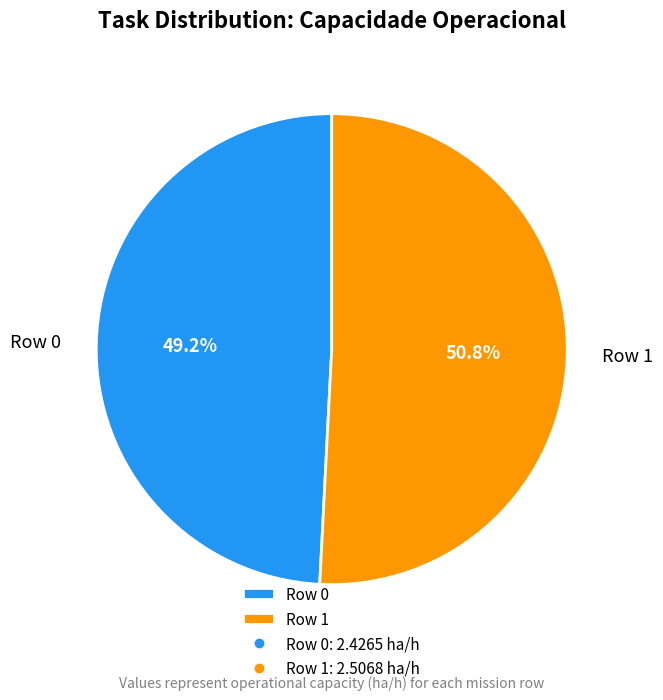

What is the largest slice in the pie chart?

Row 1